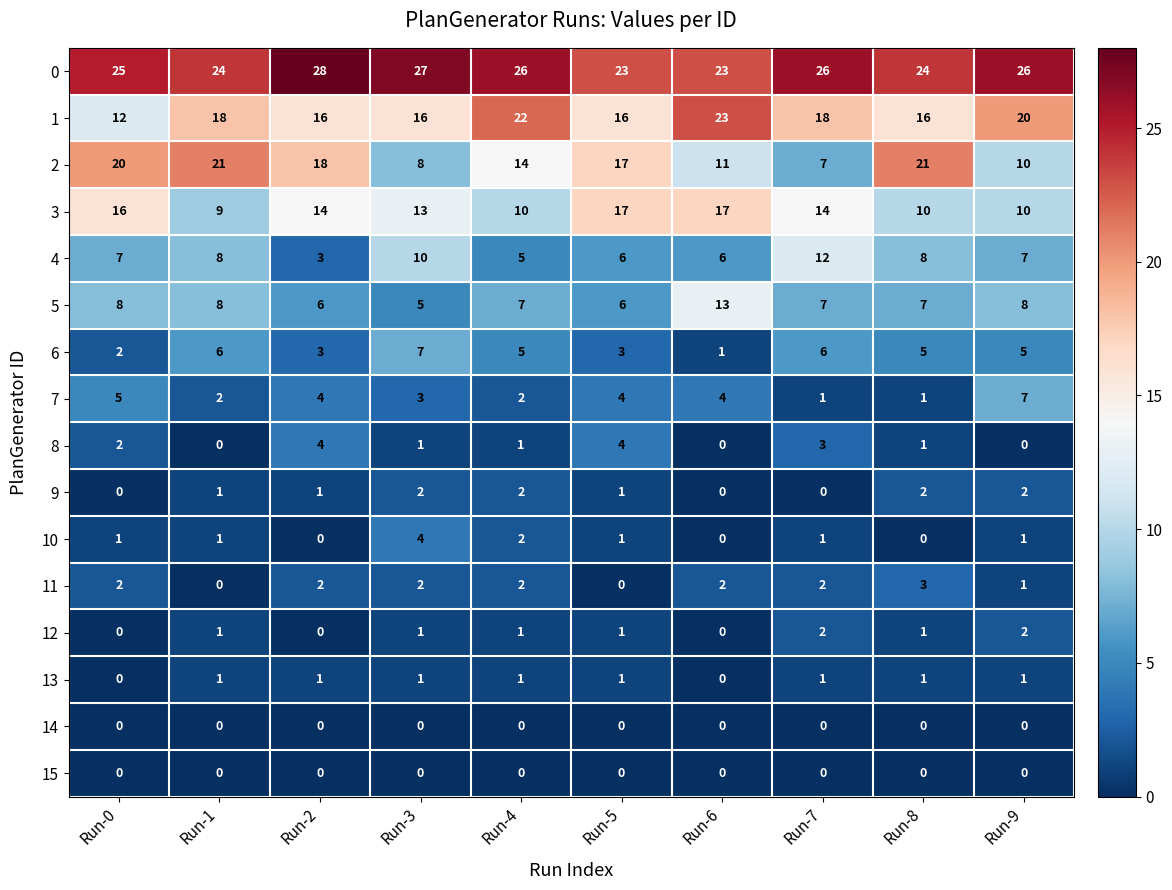

The value of 9 at Run-9 is 3. True or false?

False